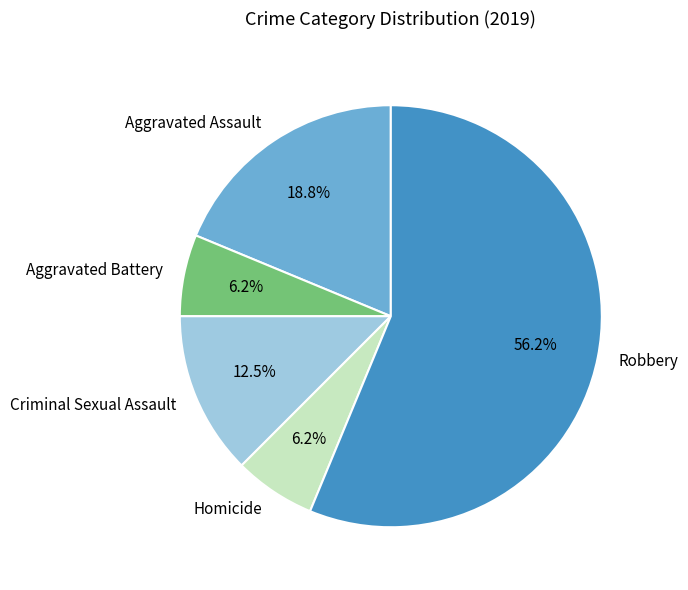

To the nearest percent, what is the average slice percentage?

20%